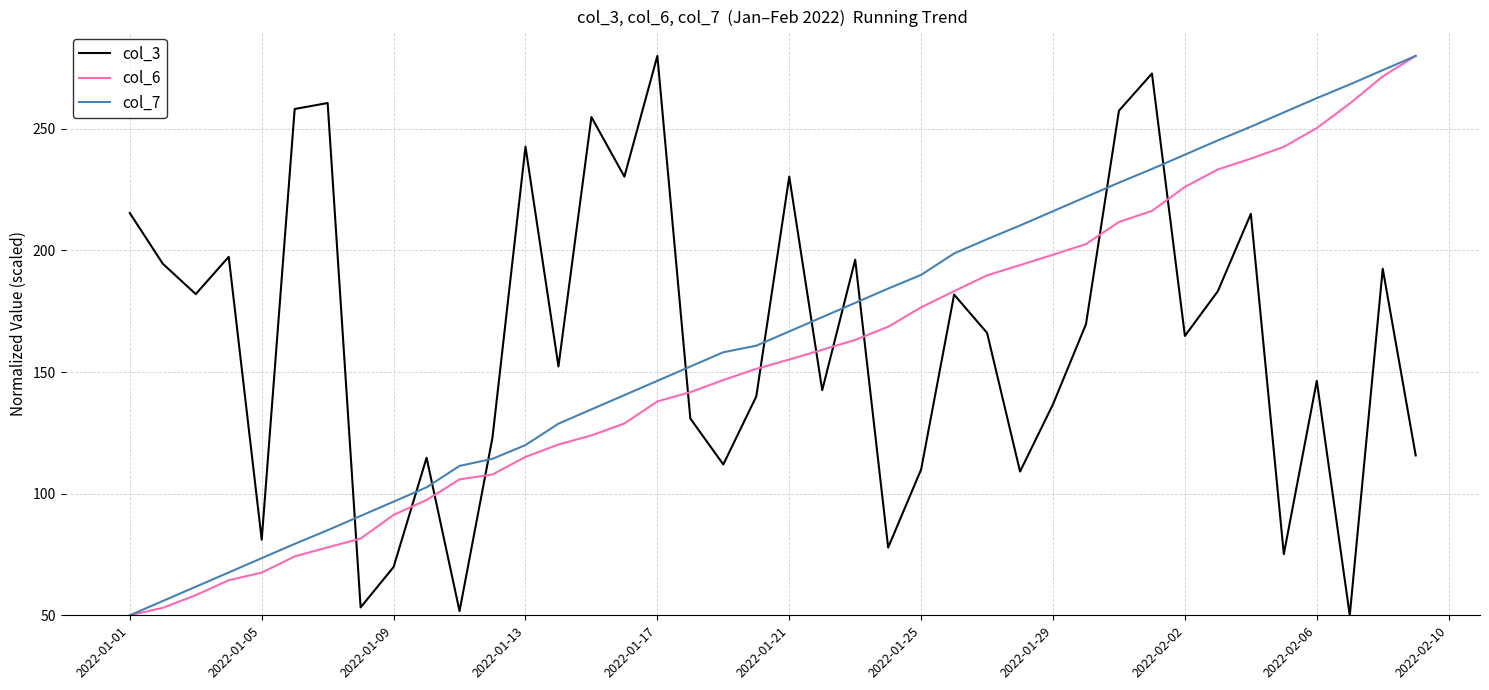

Does the chart have visible grid lines?

Yes